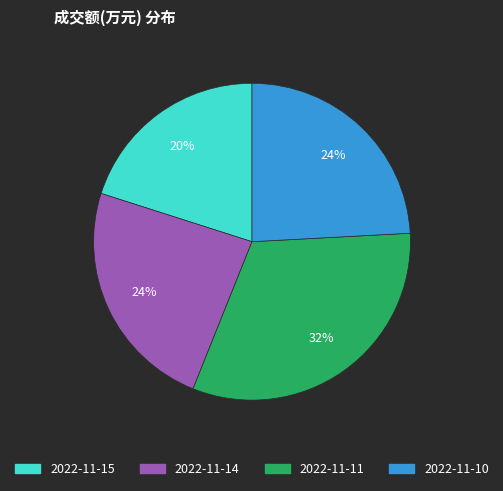

Do 2022-11-15 and 2022-11-10 together represent more than half of the pie?

No